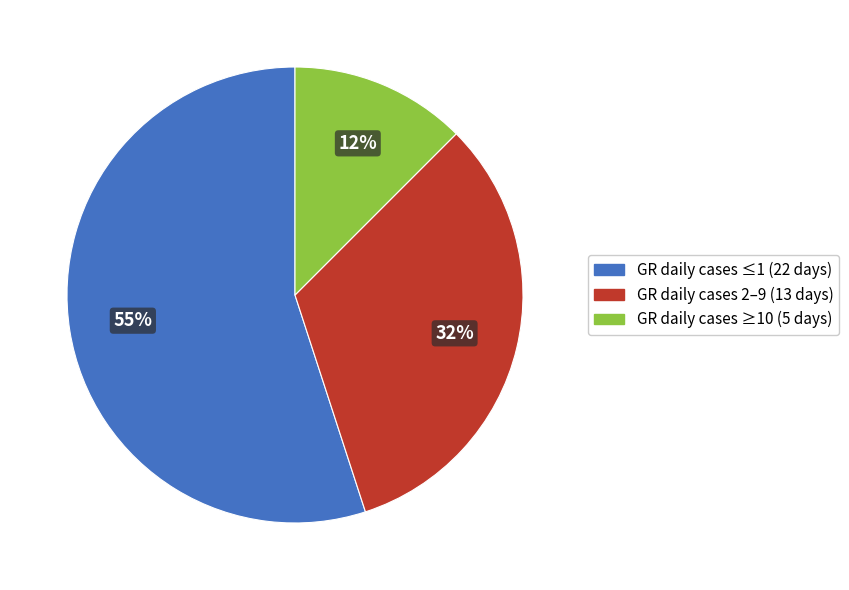

To the nearest percent, what is the average slice percentage?

33%